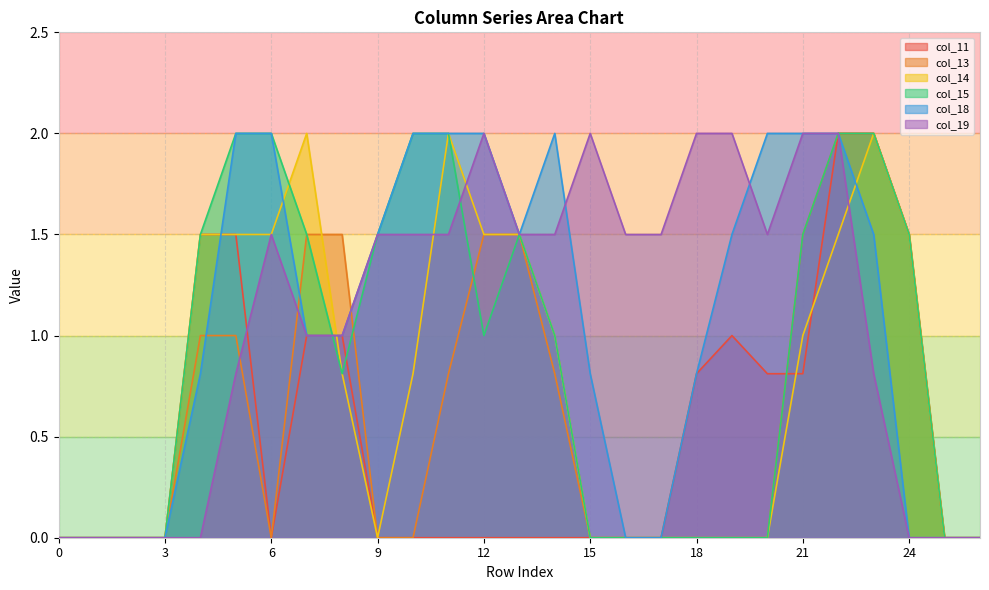

How many data points in col_15 are less than 1?

13